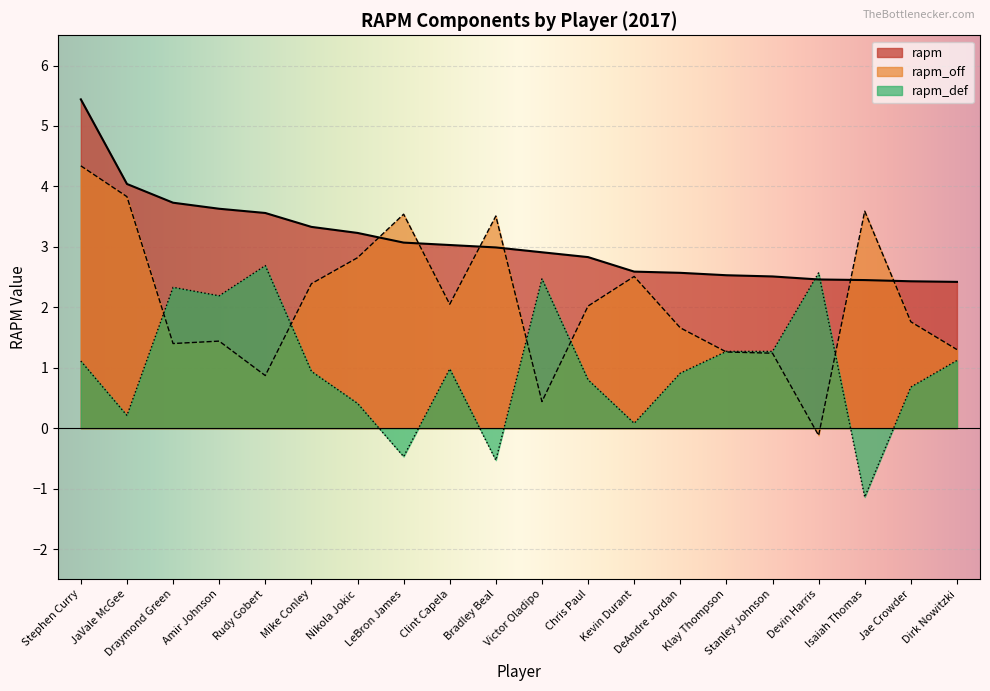

Reading right to left, list all the values displayed in this chart.

rapm: Dirk Nowitzki=2.4	Jae Crowder=2.4	Isaiah Thomas=2.5	Devin Harris=2.5	Stanley Johnson=2.5	Klay Thompson=2.5	DeAndre Jordan=2.6	Kevin Durant=2.6	Chris Paul=2.8	Victor Oladipo=2.9	Bradley Beal=3.0	Clint Capela=3.0	LeBron James=3.1	Nikola Jokic=3.2	Mike Conley=3.3	Rudy Gobert=3.6	Amir Johnson=3.6	Draymond Green=3.7	JaVale McGee=4.0	Stephen Curry=5.4
rapm_off: Dirk Nowitzki=1.3	Jae Crowder=1.8	Isaiah Thomas=3.6	Devin Harris=-0.1	Stanley Johnson=1.2	Klay Thompson=1.3	DeAndre Jordan=1.7	Kevin Durant=2.5	Chris Paul=2.0	Victor Oladipo=0.4	Bradley Beal=3.5	Clint Capela=2.0	LeBron James=3.5	Nikola Jokic=2.8	Mike Conley=2.4	Rudy Gobert=0.9	Amir Johnson=1.4	Draymond Green=1.4	JaVale McGee=3.8	Stephen Curry=4.3
rapm_def: Dirk Nowitzki=1.1	Jae Crowder=0.7	Isaiah Thomas=-1.1	Devin Harris=2.6	Stanley Johnson=1.3	Klay Thompson=1.3	DeAndre Jordan=0.9	Kevin Durant=0.1	Chris Paul=0.8	Victor Oladipo=2.5	Bradley Beal=-0.5	Clint Capela=1.0	LeBron James=-0.5	Nikola Jokic=0.4	Mike Conley=0.9	Rudy Gobert=2.7	Amir Johnson=2.2	Draymond Green=2.3	JaVale McGee=0.2	Stephen Curry=1.1